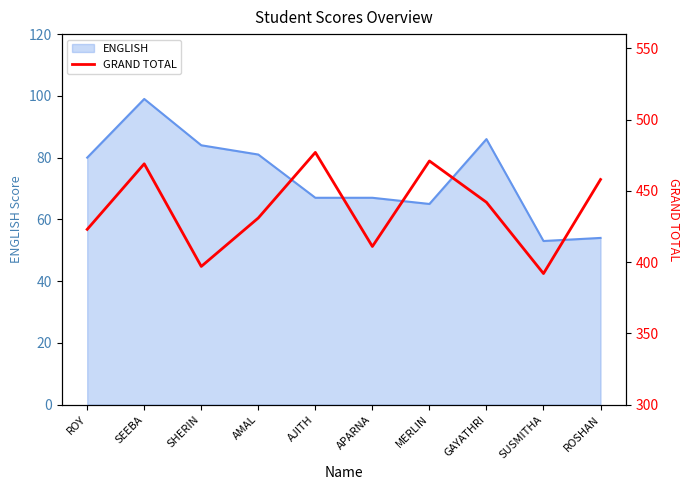

At which category does the chart reach its minimum across all series?

SUSMITHA